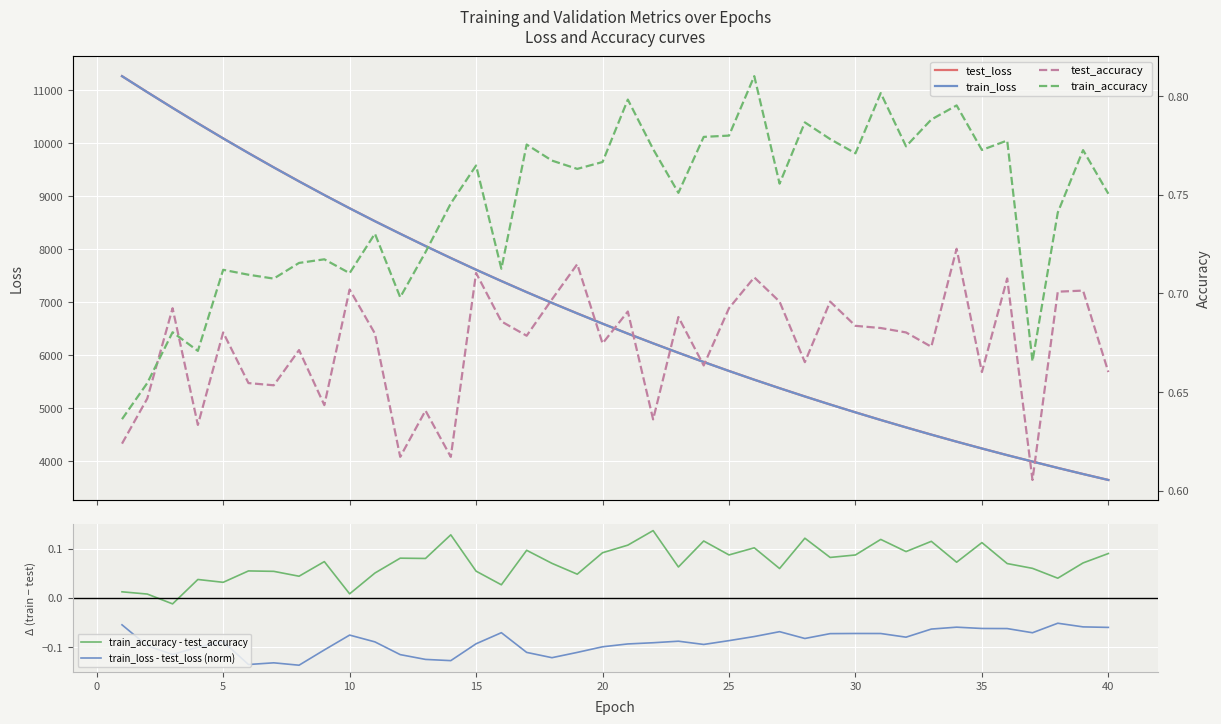

Reading left to right, list all the values displayed in this chart.

test_loss: 11268.7	10966.5	10669.8	10378.7	10093.7	9817.0	9546.2	9282.3	9024.4	8773.8	8529.7	8293.2	8061.2	7834.8	7613.7	7399.6	7190.4	6986.9	6788.7	6595.3	6406.7	6223.5	6045.0	5871.0	5701.6	5536.5	5376.3	5220.0	5068.0	4920.0	4775.8	4636.0	4499.2	4366.3	4237.3	4111.6	3990.6	3870.7	3755.1	3642.9
train_loss: 11268.3	10965.7	10668.9	10377.9	10093.0	9815.9	9545.1	9281.2	9023.6	8773.2	8529.0	8292.2	8060.1	7833.7	7612.9	7399.0	7189.4	6985.9	6787.8	6594.5	6405.9	6222.7	6044.3	5870.2	5700.9	5535.8	5375.7	5219.3	5067.4	4919.4	4775.2	4635.3	4498.6	4365.8	4236.8	4111.1	3990.0	3870.3	3754.7	3642.4
train_accuracy - test_accuracy: 0.0	0.0	-0.0	0.0	0.0	0.1	0.1	0.0	0.1	0.0	0.1	0.1	0.1	0.1	0.1	0.0	0.1	0.1	0.0	0.1	0.1	0.1	0.1	0.1	0.1	0.1	0.1	0.1	0.1	0.1	0.1	0.1	0.1	0.1	0.1	0.1	0.1	0.0	0.1	0.1
train_loss - test_loss (norm): -0.1	-0.1	-0.1	-0.1	-0.1	-0.1	-0.1	-0.1	-0.1	-0.1	-0.1	-0.1	-0.1	-0.1	-0.1	-0.1	-0.1	-0.1	-0.1	-0.1	-0.1	-0.1	-0.1	-0.1	-0.1	-0.1	-0.1	-0.1	-0.1	-0.1	-0.1	-0.1	-0.1	-0.1	-0.1	-0.1	-0.1	-0.1	-0.1	-0.1
test_accuracy: 0.6	0.6	0.7	0.6	0.7	0.7	0.7	0.7	0.6	0.7	0.7	0.6	0.6	0.6	0.7	0.7	0.7	0.7	0.7	0.7	0.7	0.6	0.7	0.7	0.7	0.7	0.7	0.7	0.7	0.7	0.7	0.7	0.7	0.7	0.7	0.7	0.6	0.7	0.7	0.7
train_accuracy: 0.6	0.7	0.7	0.7	0.7	0.7	0.7	0.7	0.7	0.7	0.7	0.7	0.7	0.7	0.8	0.7	0.8	0.8	0.8	0.8	0.8	0.8	0.8	0.8	0.8	0.8	0.8	0.8	0.8	0.8	0.8	0.8	0.8	0.8	0.8	0.8	0.7	0.7	0.8	0.8